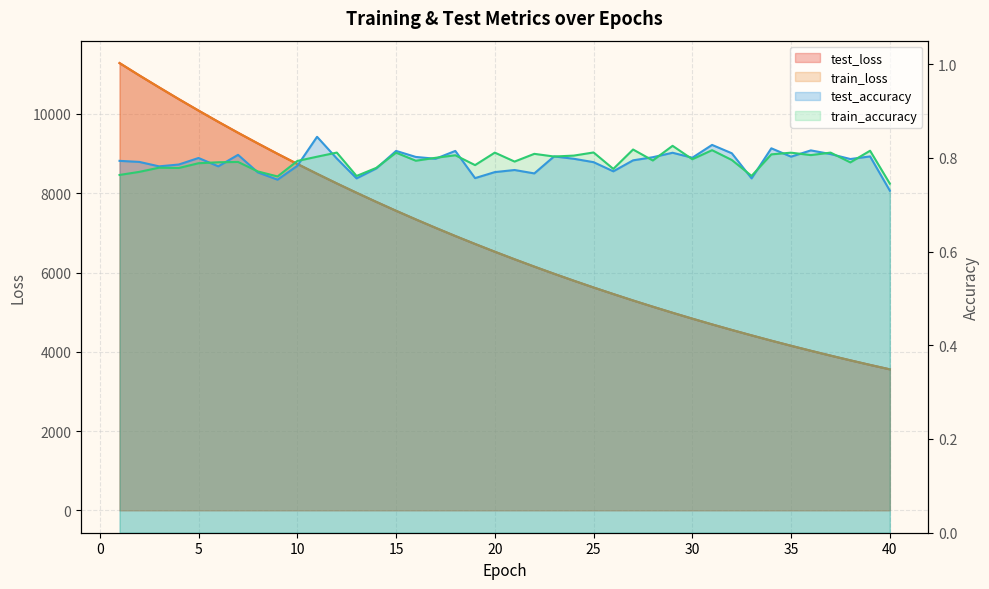

After their last crossing, which series has the higher values: train_accuracy or test_accuracy?

train_accuracy